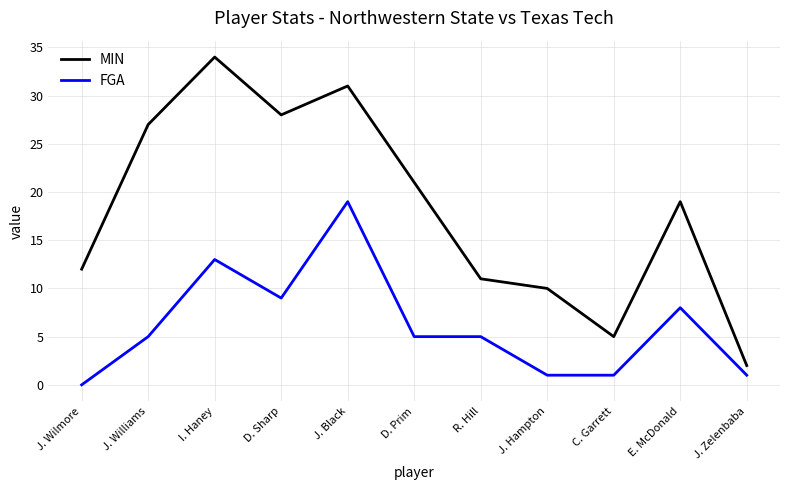

At how many categories does at least one series exceed 30?

2